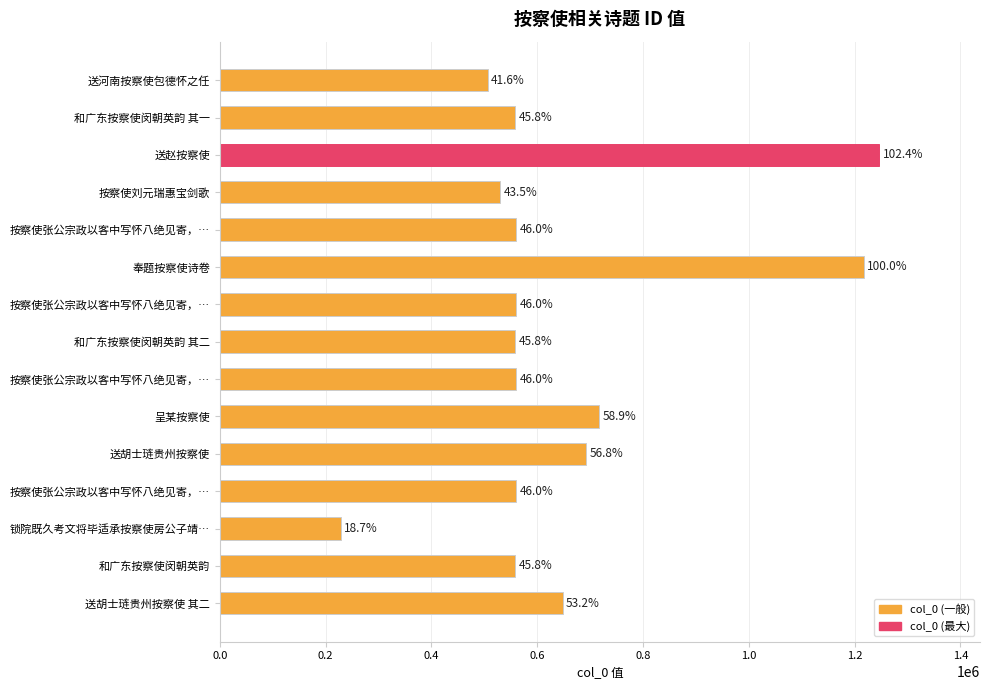

Does the chart contain any negative values?

No